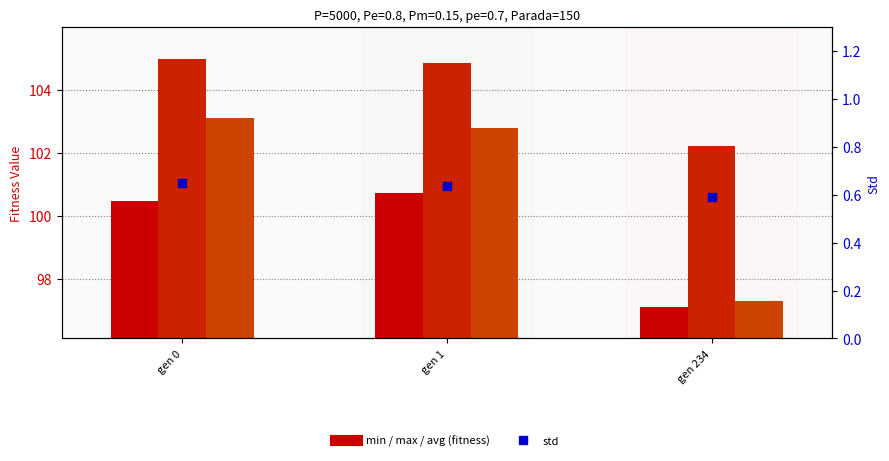

At which category is the sum across all series the highest?

gen 0